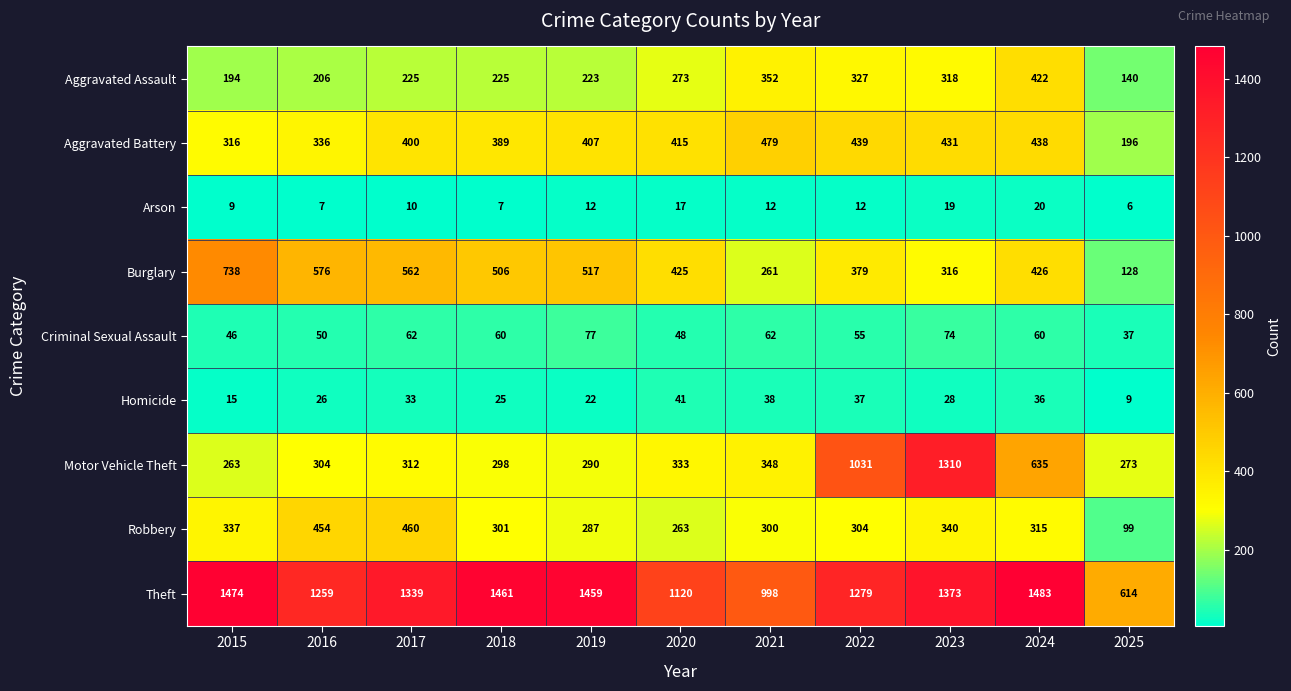

Rank the series by their maximum value, from lowest to highest.

Arson, Homicide, Criminal Sexual Assault, Aggravated Assault, Robbery, Aggravated Battery, Burglary, Motor Vehicle Theft, Theft